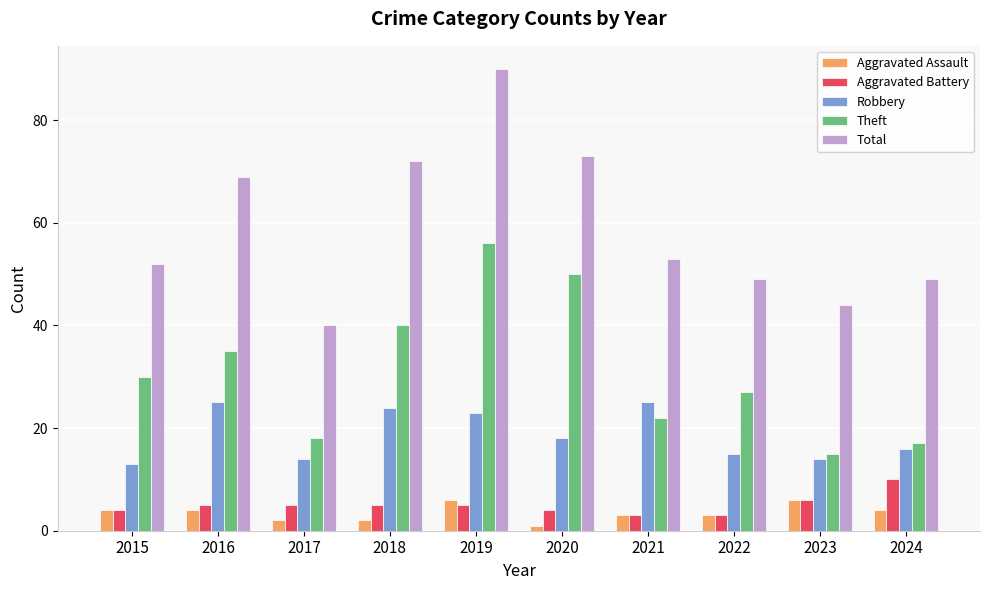

Which label corresponds to the largest value in the chart?

2019